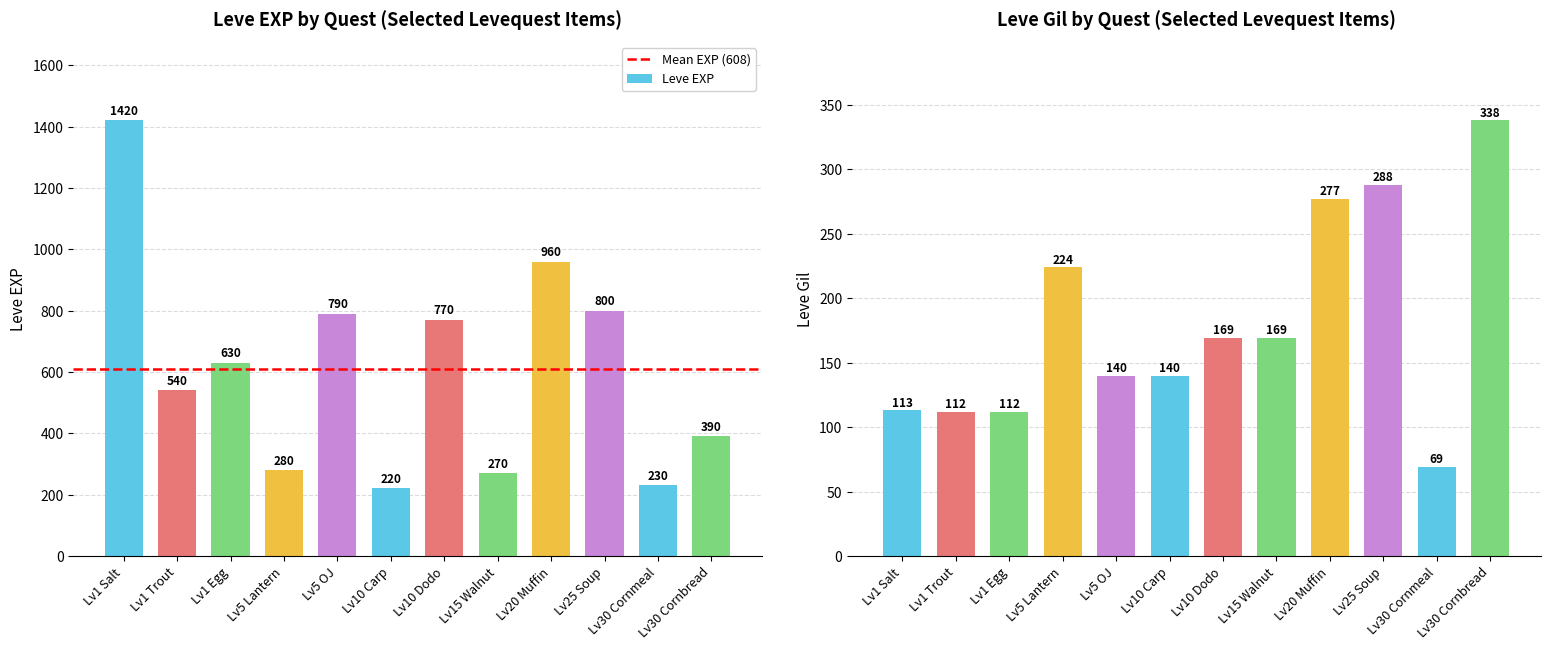

How many data points in leve_gil are above 169?

4